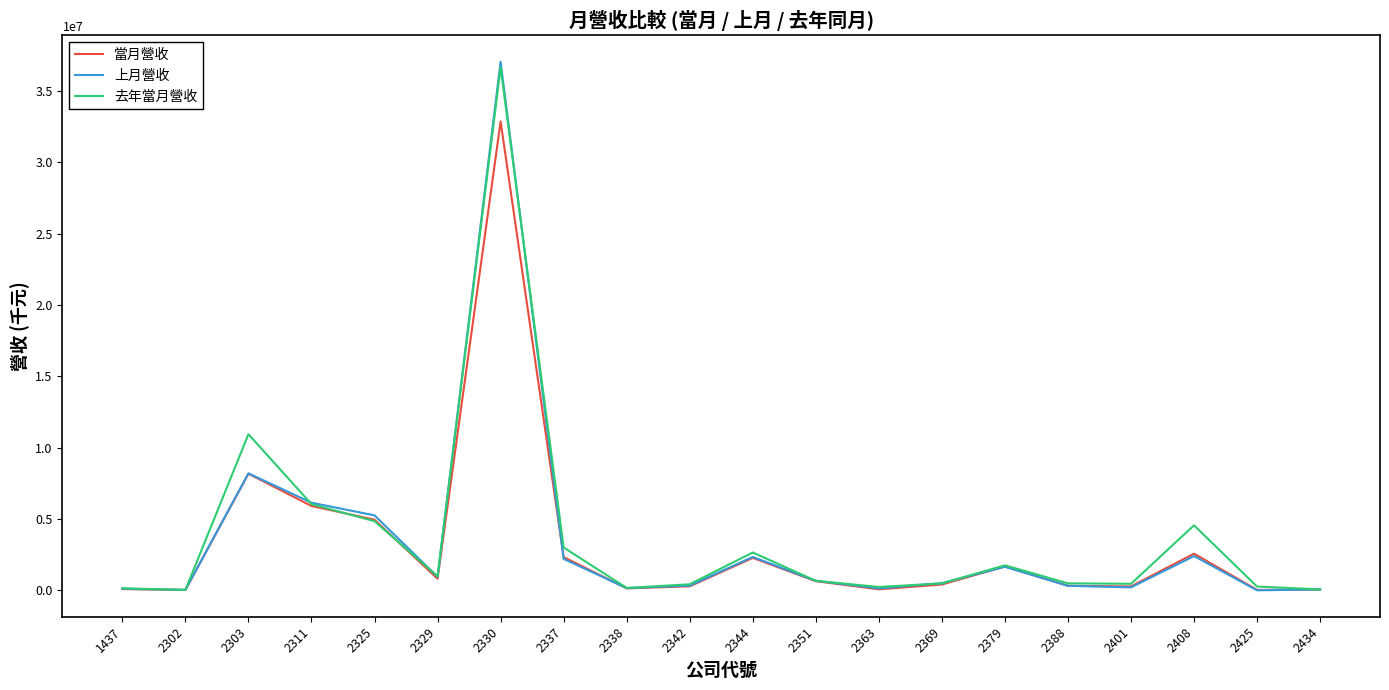

Between 2351 and 2425, which series saw the biggest shift?

上月營收